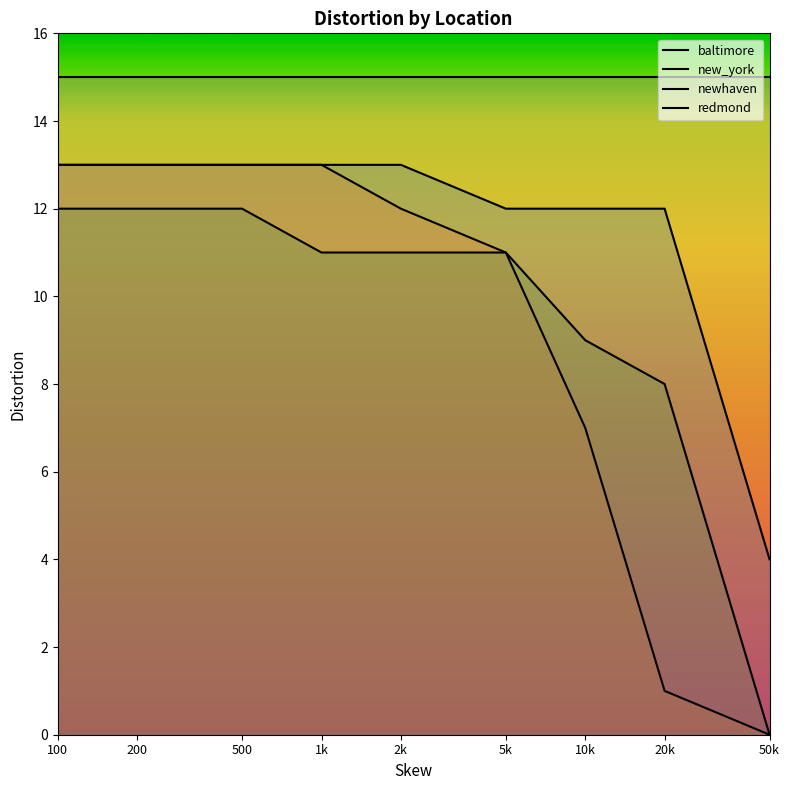

What value does the newhaven series have at 2k, to the nearest 5?

10